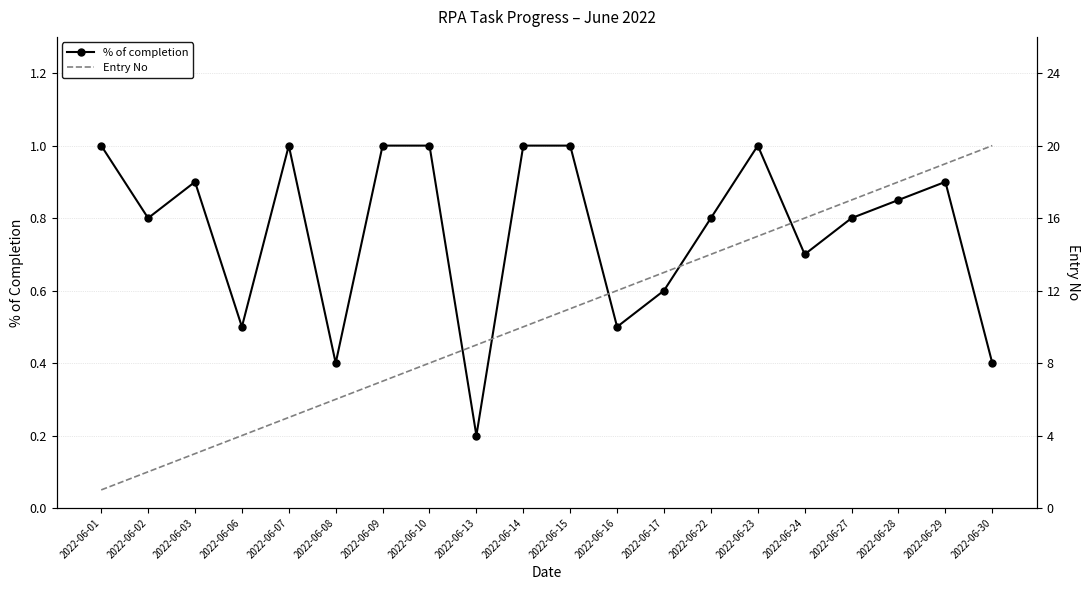

What is the minimum value shown in the chart?

0.2